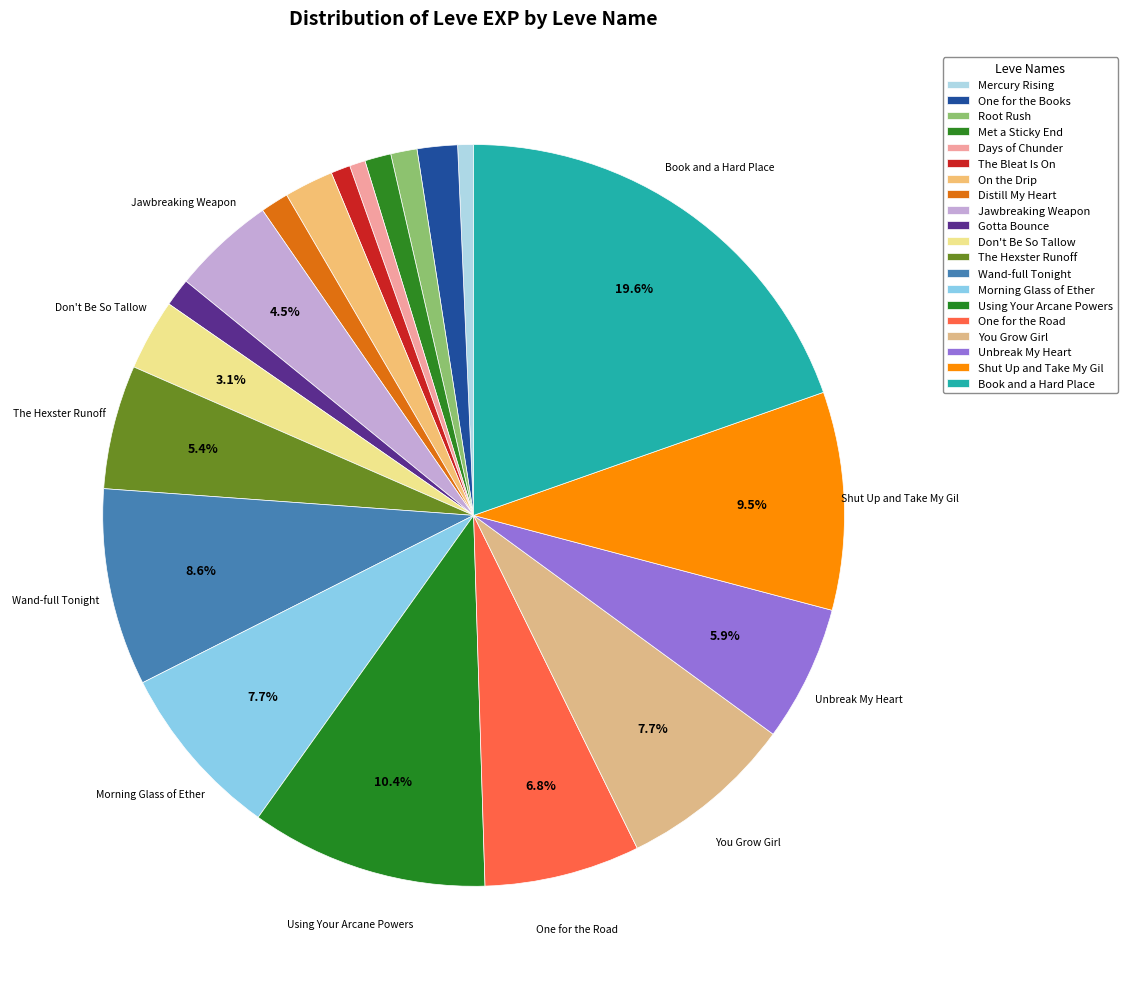

To the nearest percent, what percentage of the pie is You Grow Girl?

8%